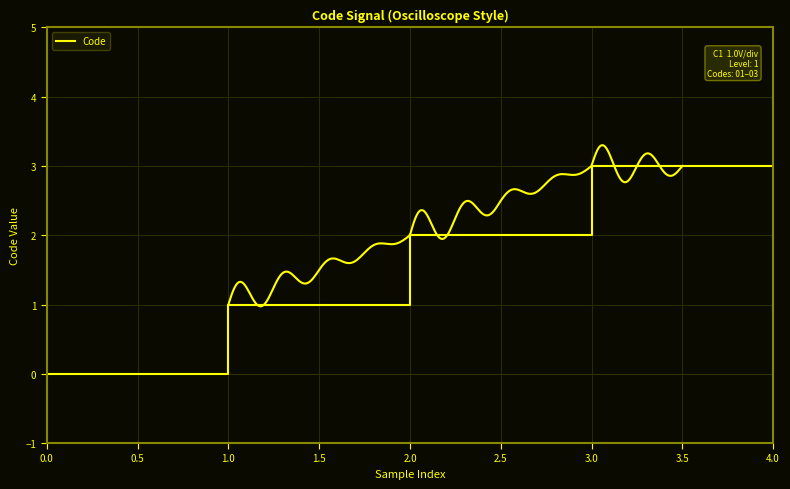

Count the number of values greater than 2.

2